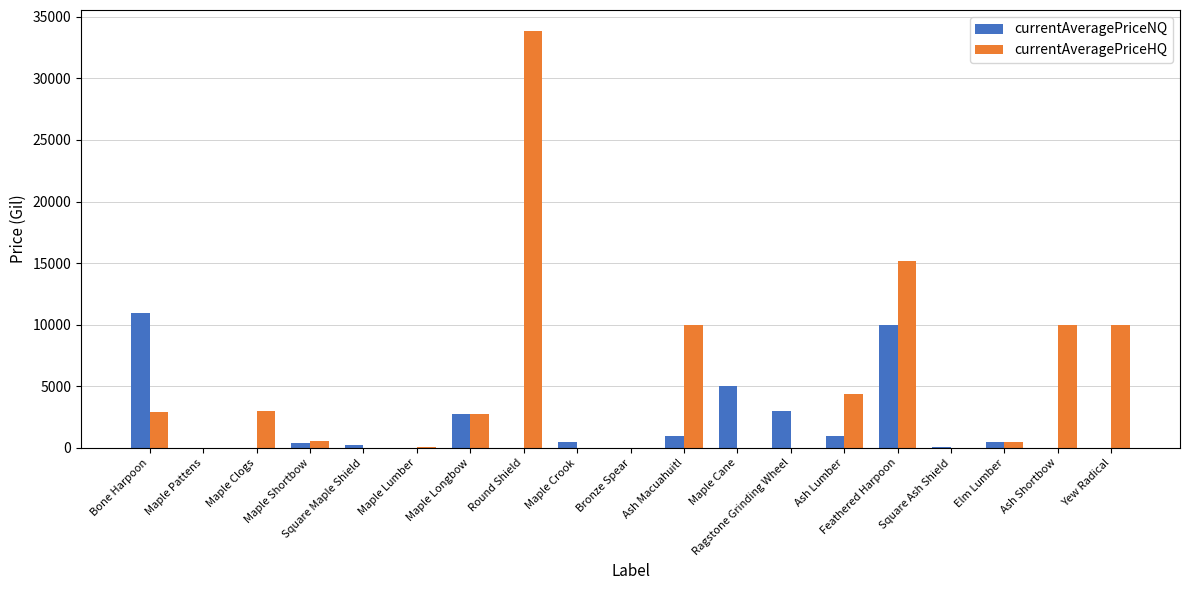

How many series are shown in this chart?

2